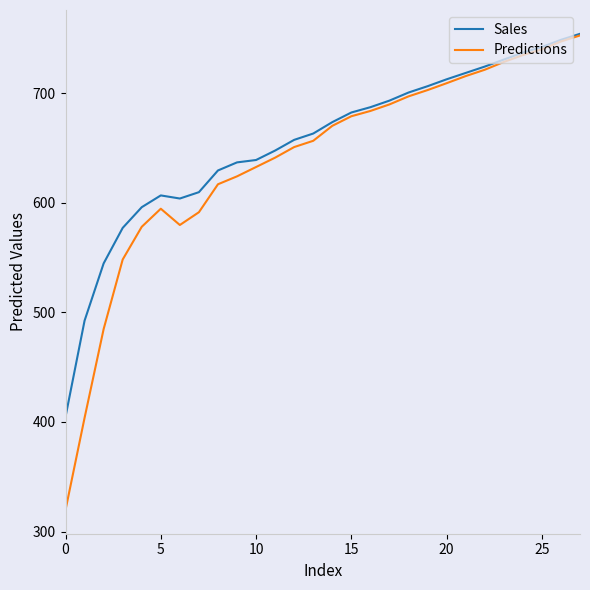

What is the minimum value for Predictions?

319.7